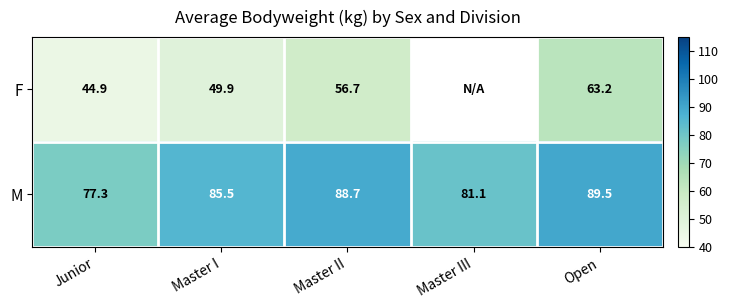

What is the spread (max minus min) of values at Master II?

32.0